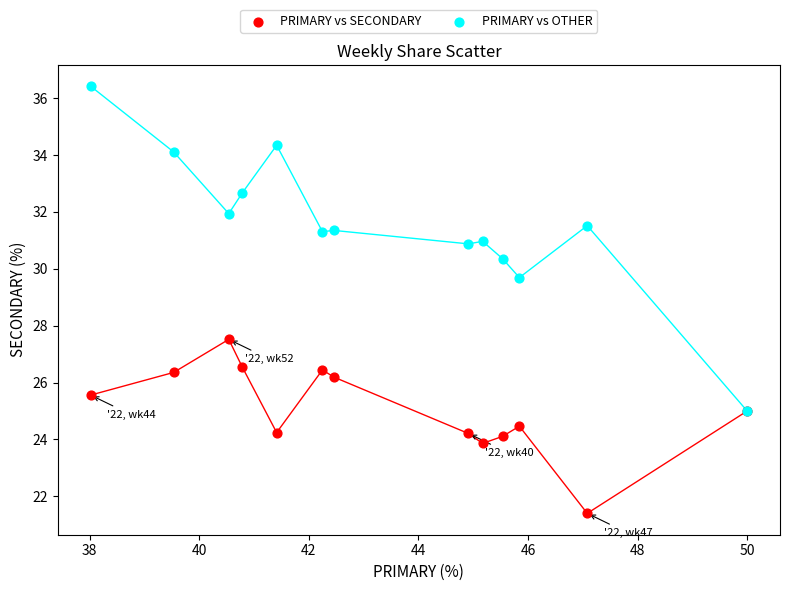

Across all series, what Y value is closest to 28?

27.5